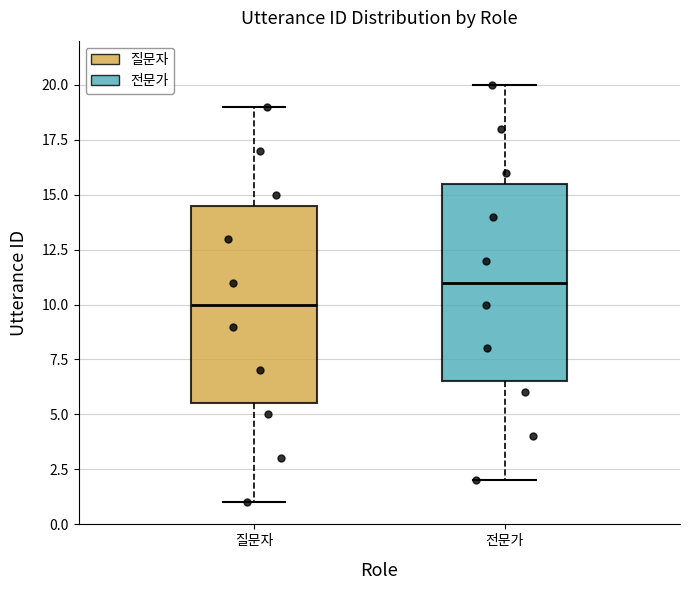

Reading left to right, transcribe this box plot: for each box, give where its median line is, the range the box spans, and where its two whiskers end, as read against the y-axis. The values are not printed on the chart, so give them approximately, as read against the axis.

질문자: median 10.0, box 5.5 to 14.5, whiskers 1.0 to 19.0
전문가: median 11.0, box 6.5 to 15.5, whiskers 2.0 to 20.0